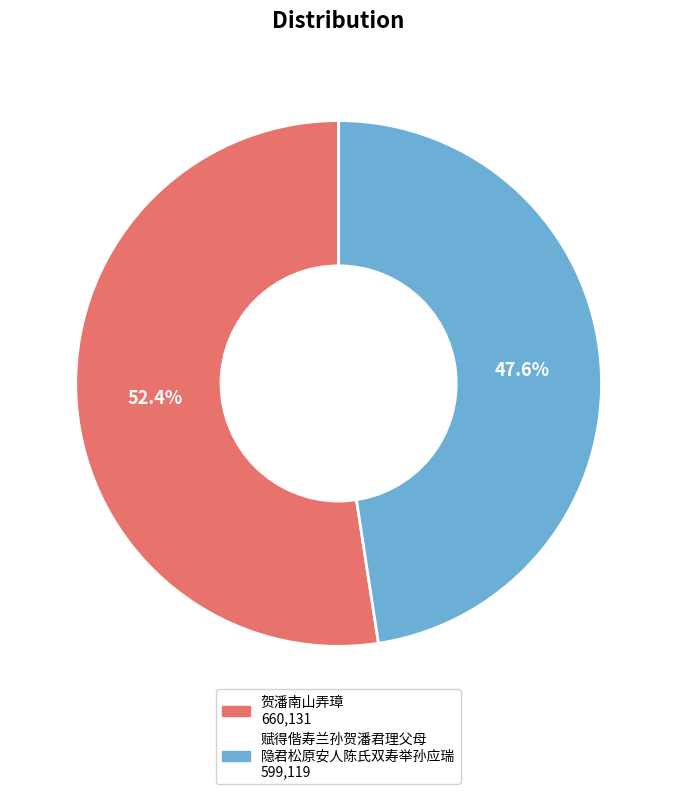

Is there a majority slice in this chart?

Yes